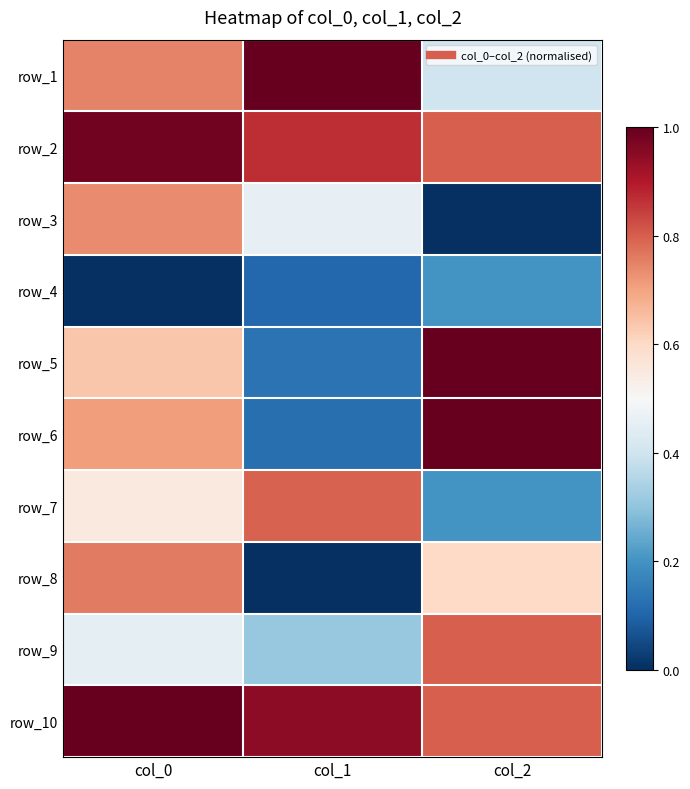

What is the greatest value displayed?

1.0